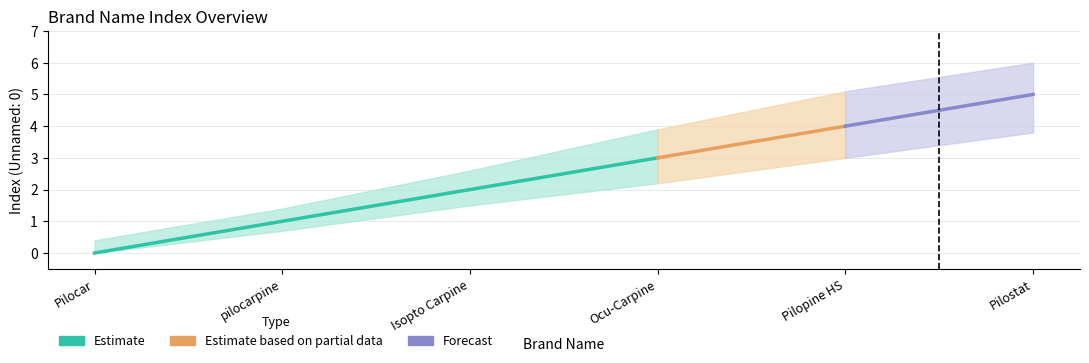

What is the sum of the lower_bound values at Ocu-Carpine and Pilocar?

2.2